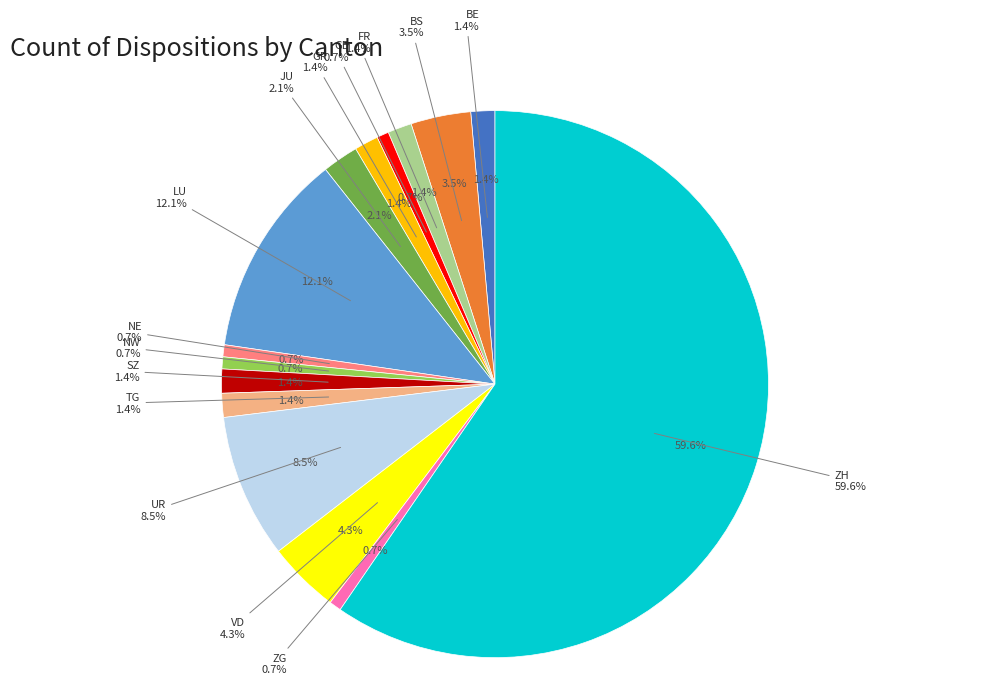

Is there a majority slice in this chart?

No